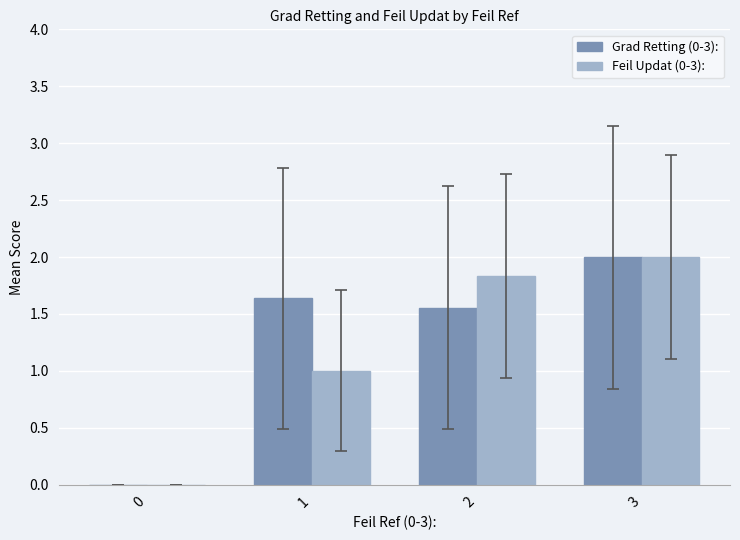

Does the chart contain stacked bars?

No